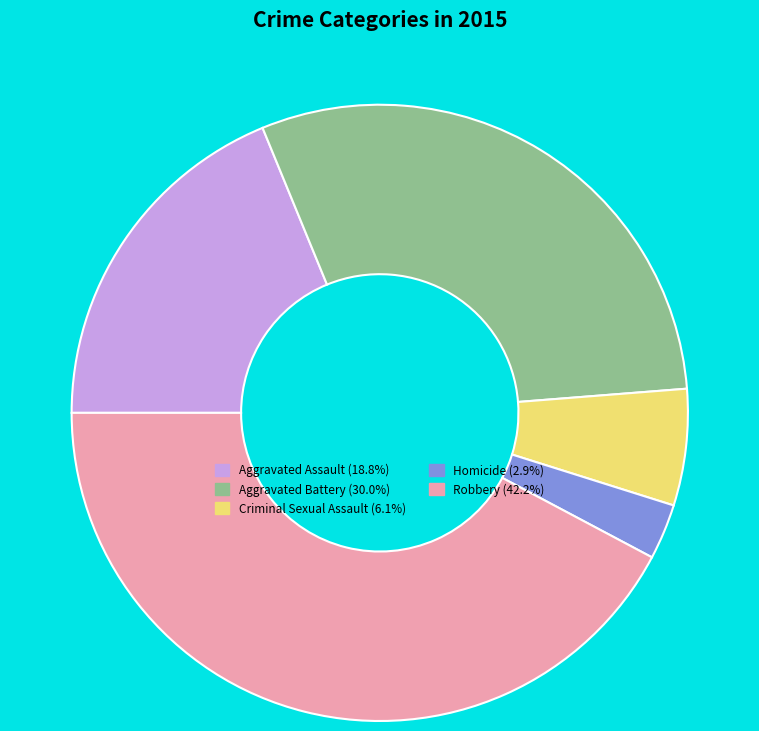

Count the number of slices in the pie.

5